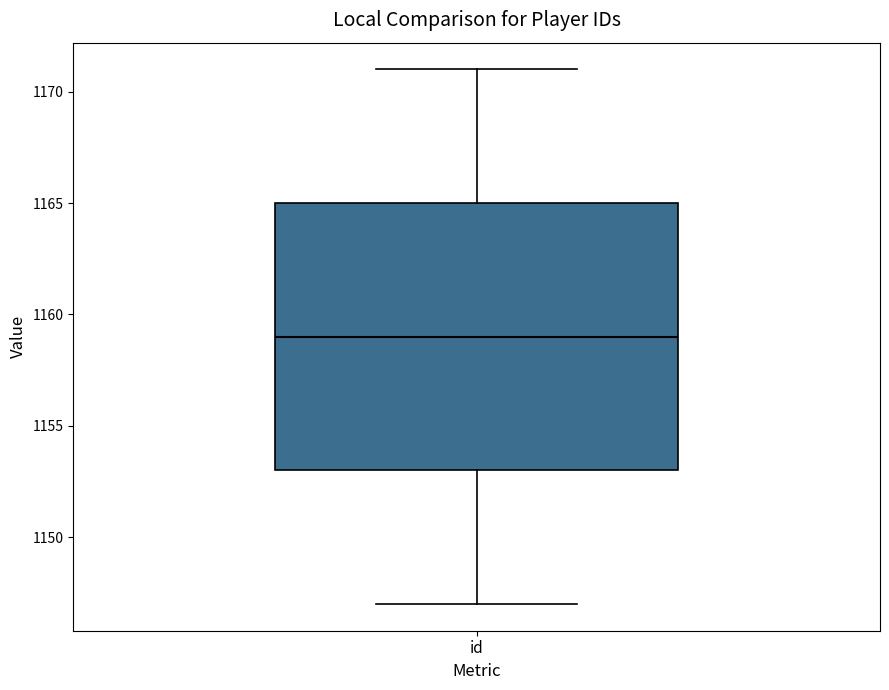

Transcribe this box plot: give where the median line is, the range the box spans, and where the two whiskers end, as read against the y-axis. The values are not printed on the chart, so give them approximately, as read against the axis.

median 1159, box 1153 to 1165, whiskers 1147 to 1171